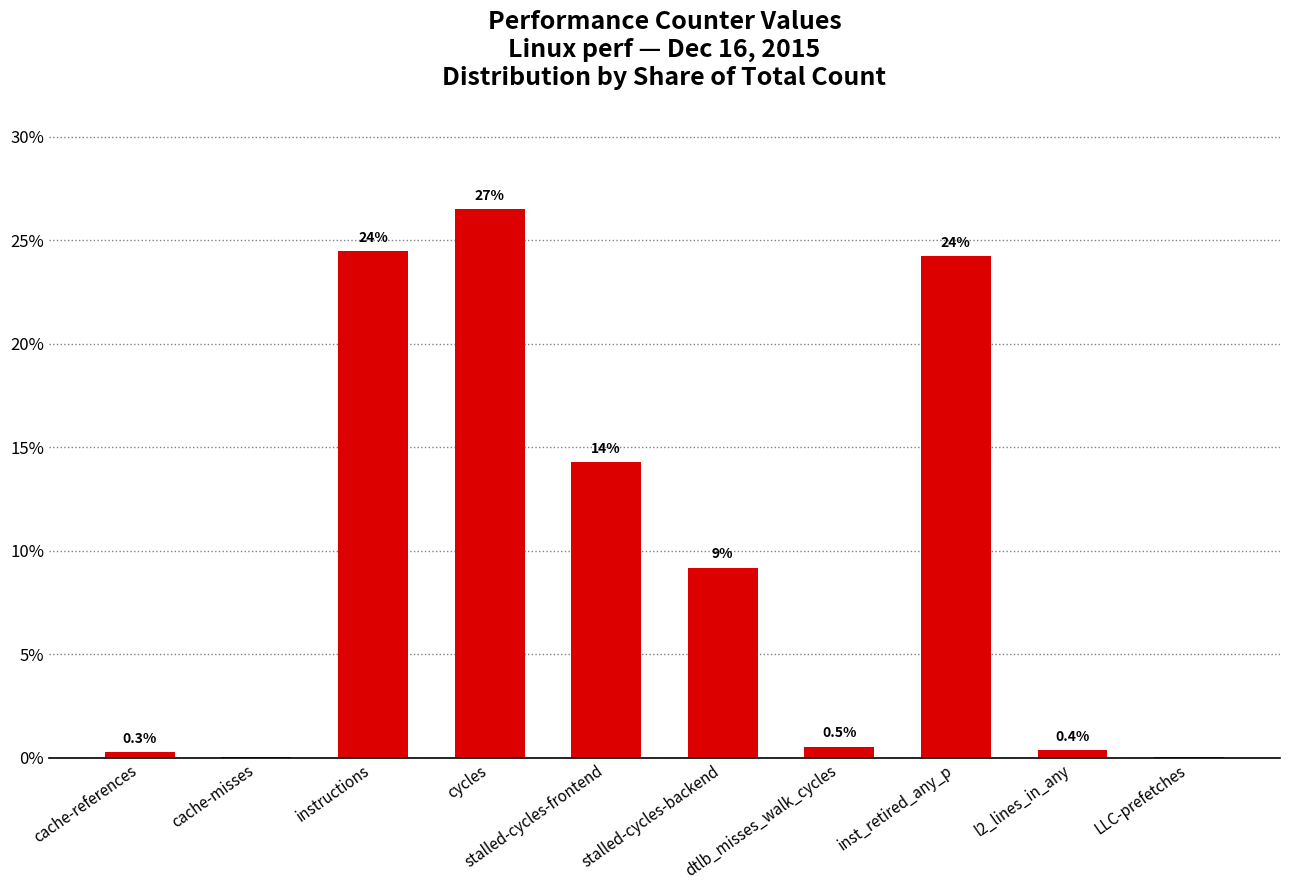

List the labels in order of value, smallest first.

cache-misses, LLC-prefetches, cache-references, l2_lines_in_any, dtlb_misses_walk_cycles, stalled-cycles-backend, stalled-cycles-frontend, inst_retired_any_p, instructions, cycles